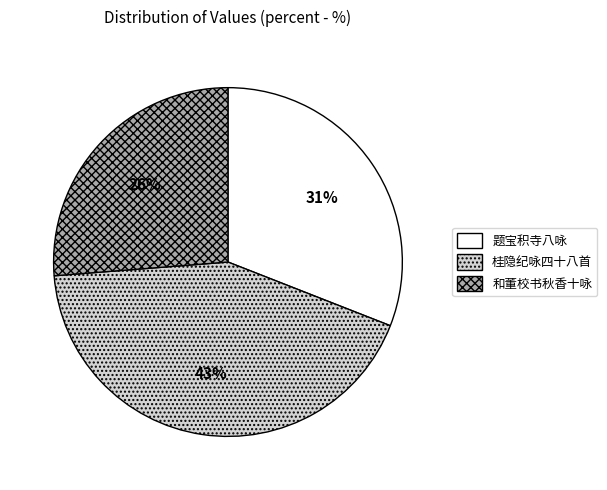

Does any single category account for the majority?

No